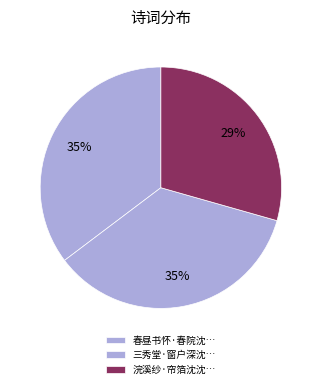

Count the number of slices in the pie.

3